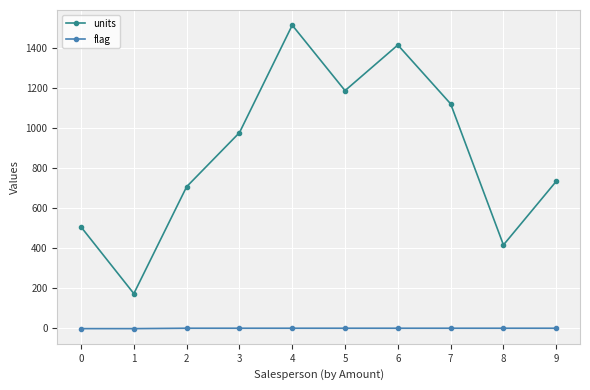

What is the total value across all series at 1?

173